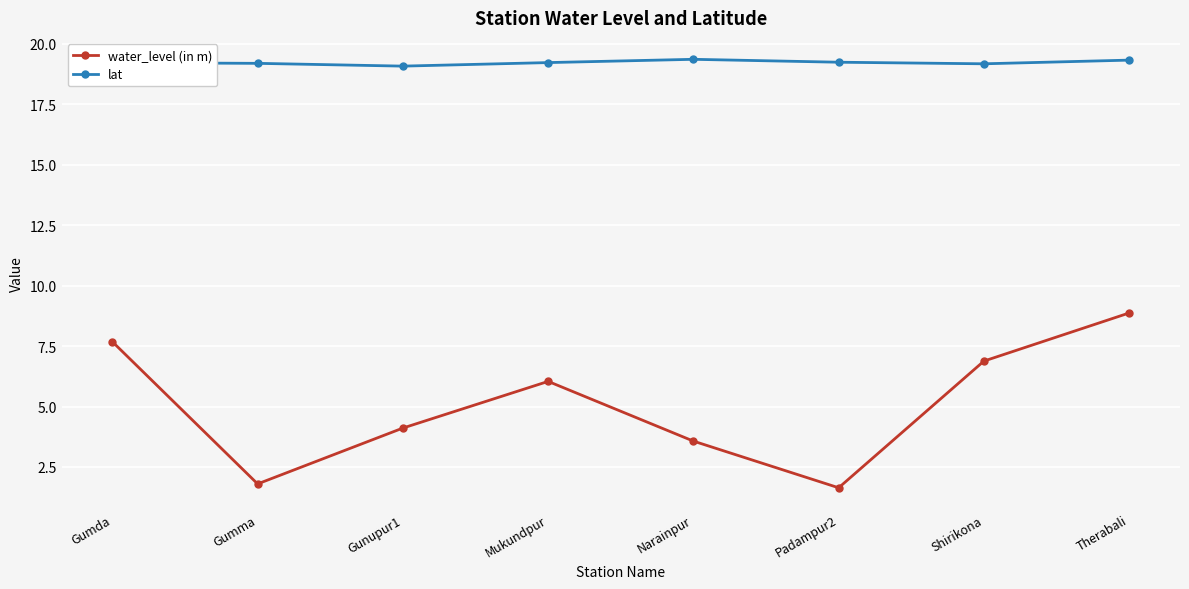

At how many categories does at least one series exceed 4?

8